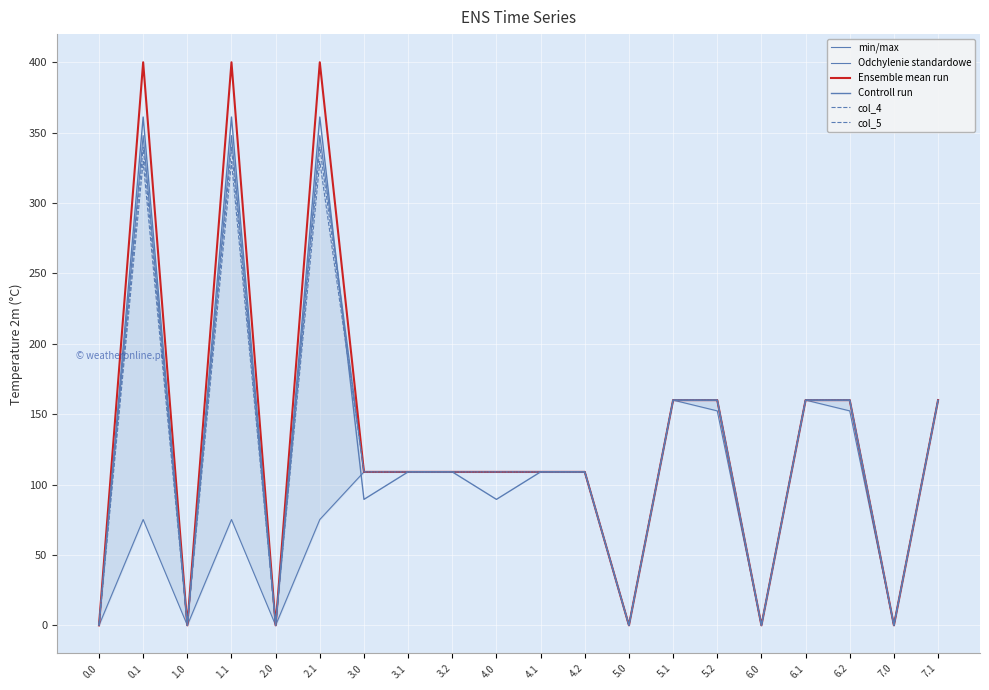

In min/max, how many points are higher than both neighbors (excluding endpoints)?

4